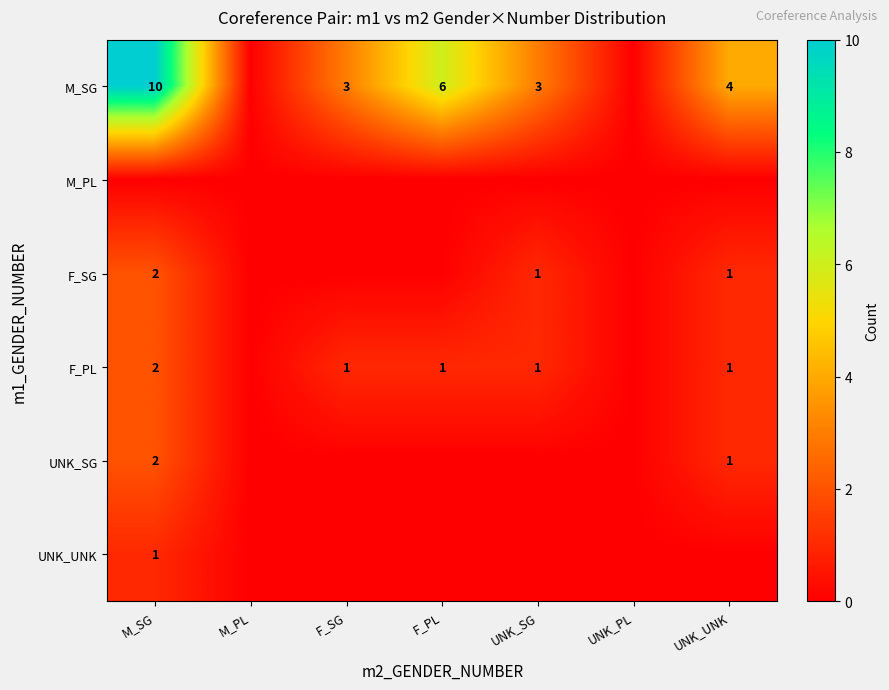

At which category is the sum across all series the highest?

M_SG